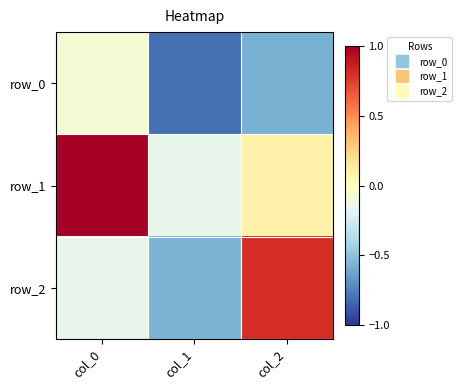

How many positive values does the row_2 series have?

1